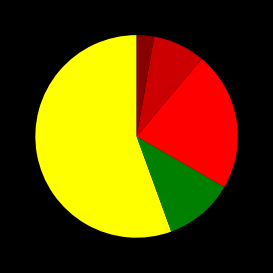

How many segments does this pie chart have?

5